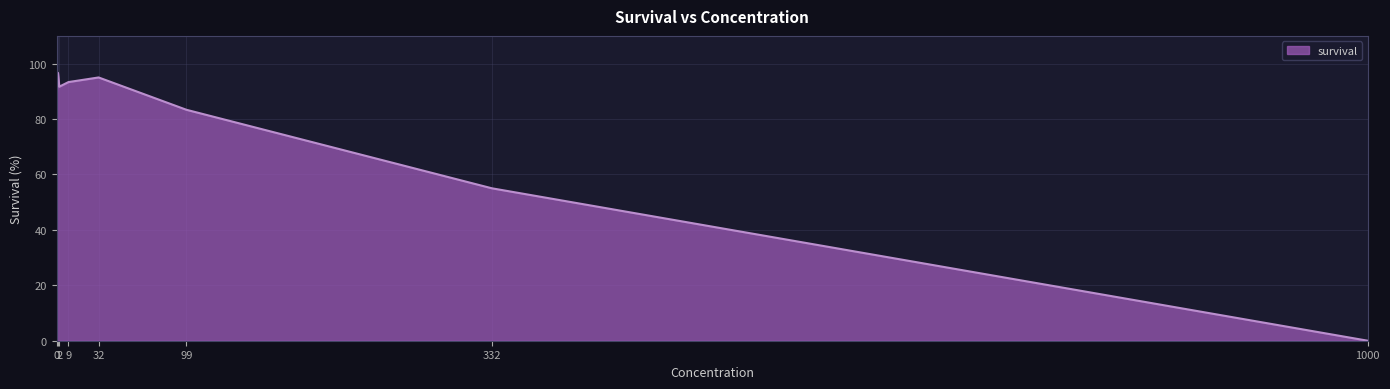

Count the number of values greater than 91.

4